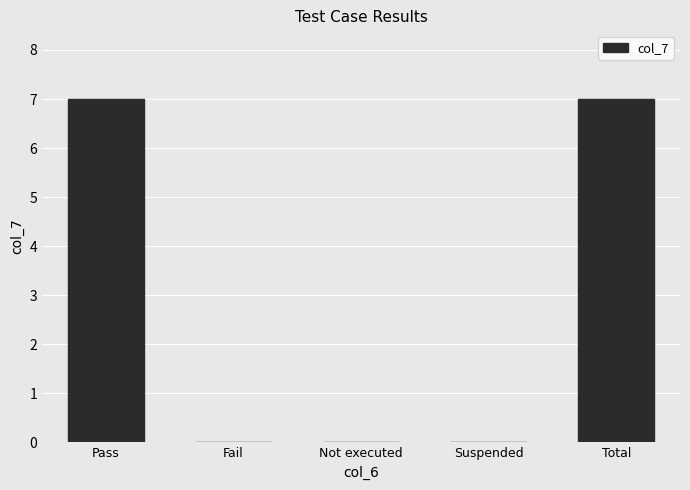

Between Pass and Not executed, which is larger?

Pass